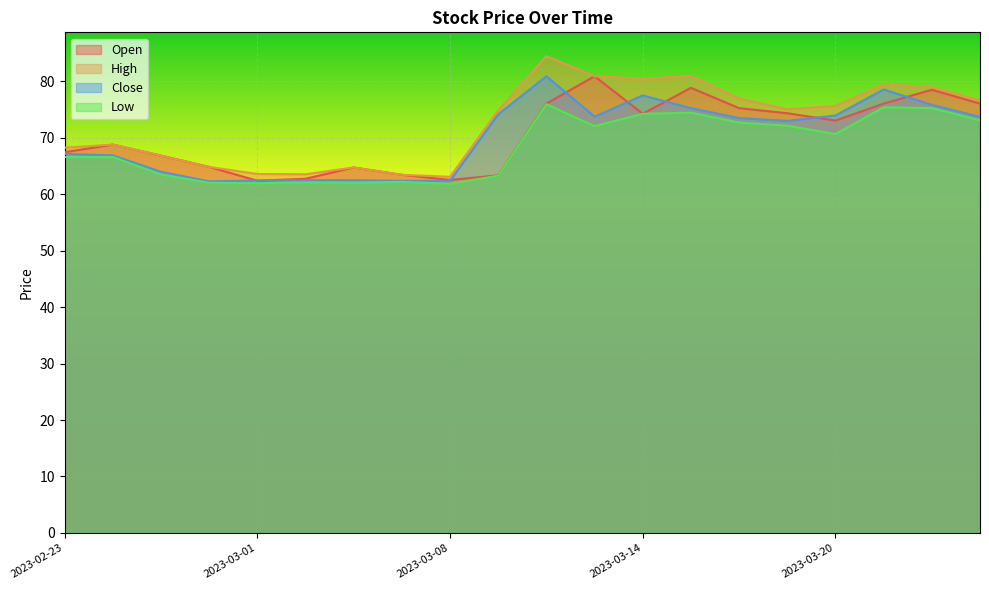

The Close series shows 42.3 at 2023-03-21. True or false?

False